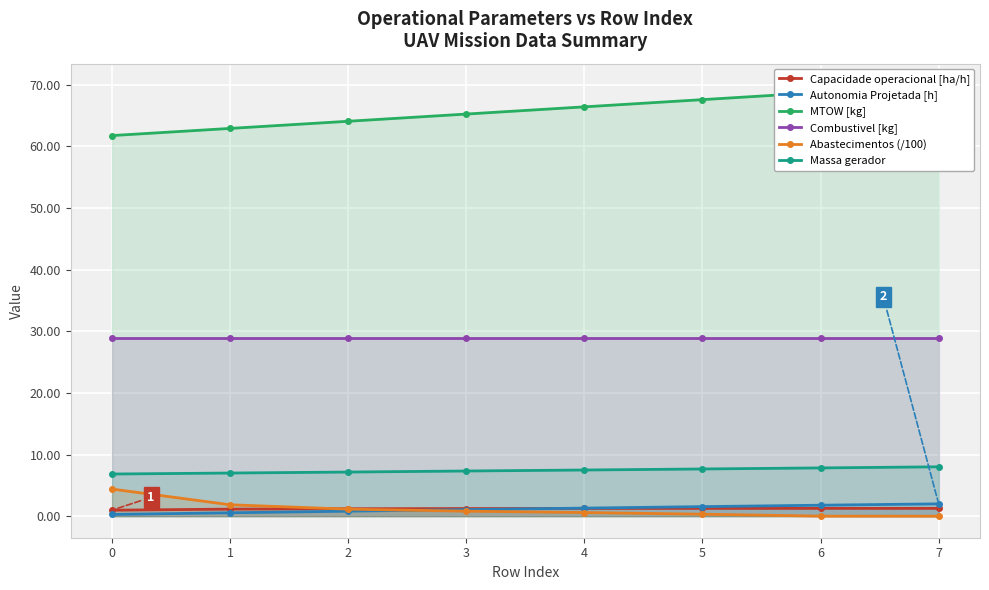

True or false: Capacidade operacional [ha/h] and MTOW [kg] intersect in this chart.

False